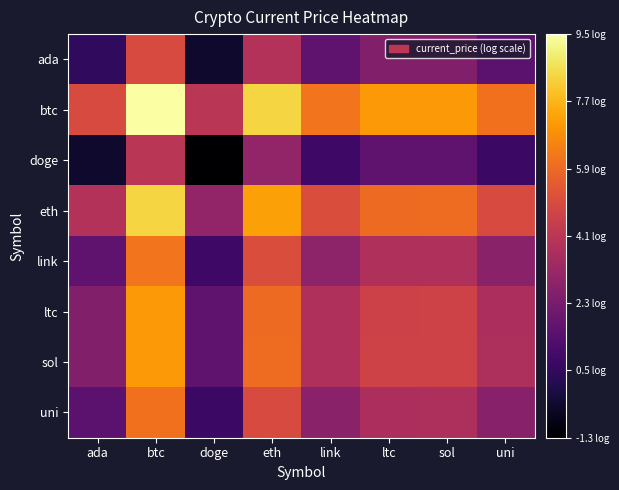

At which category does the chart reach its minimum across all series?

doge